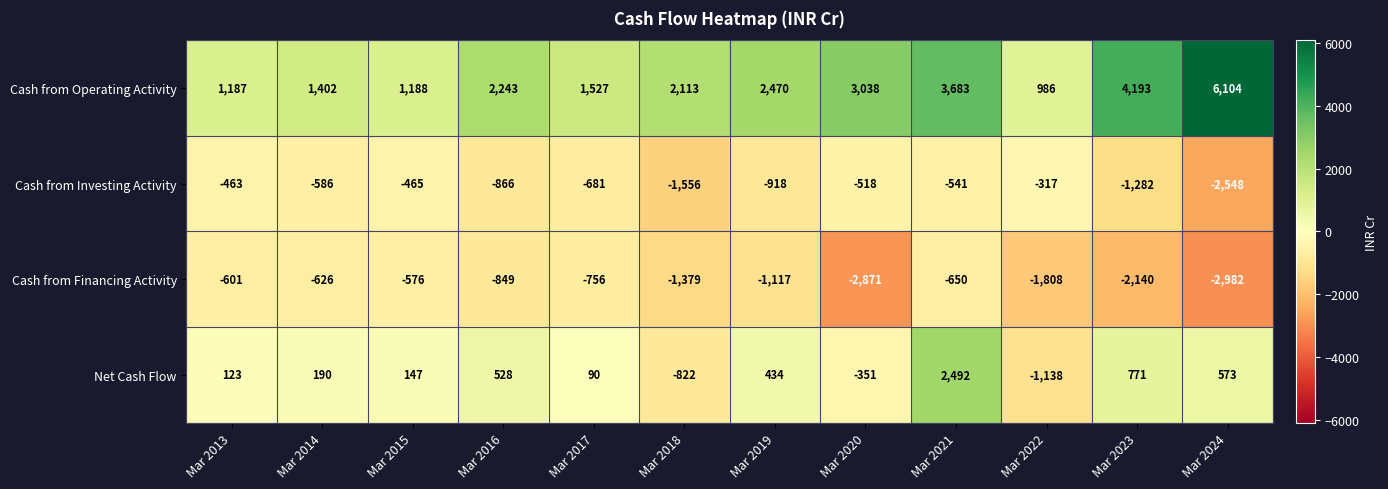

What is the difference between the Cash from Financing Activity values at Mar 2016 and Mar 2015?

273